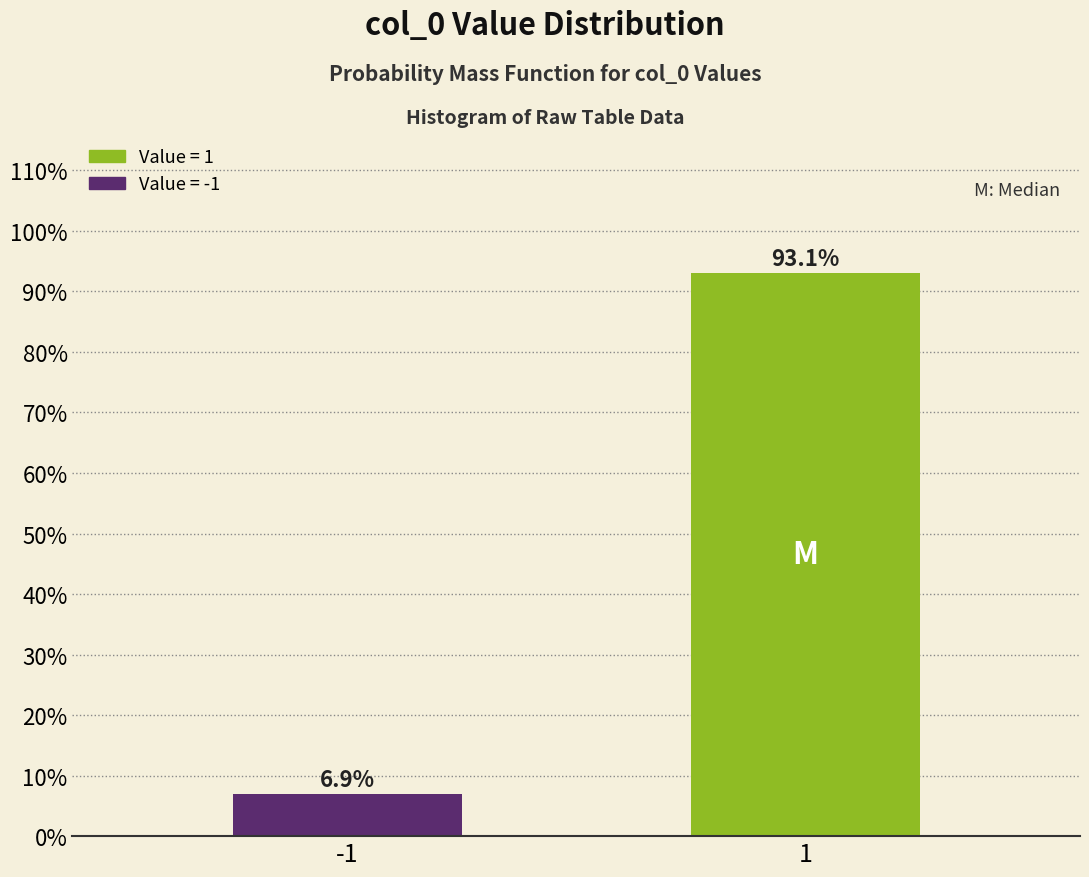

Reading left to right, transcribe all the data shown in this chart.

-1=6.9	1=93.1